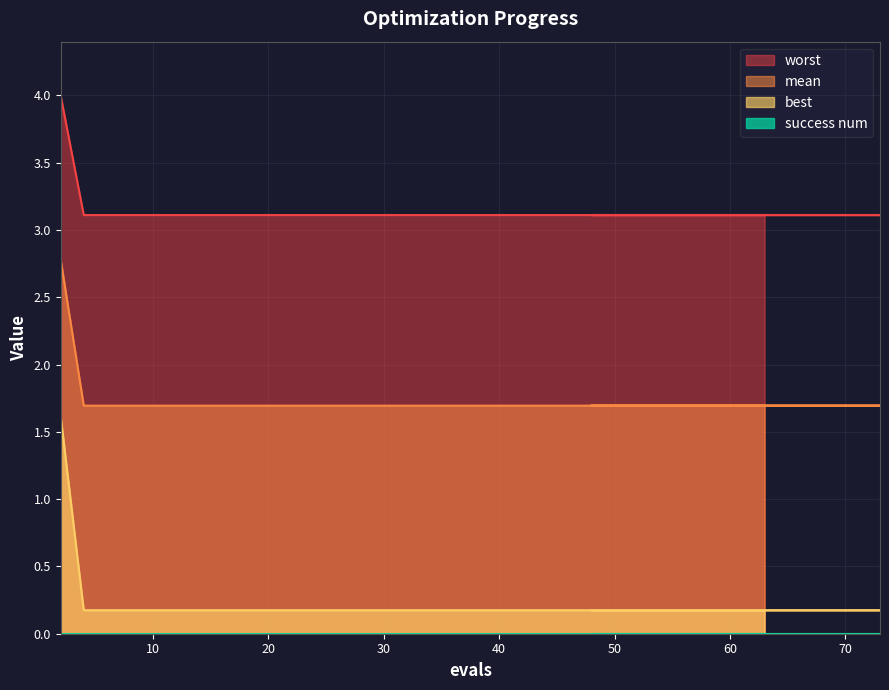

Which series has the largest total across all categories?

worst